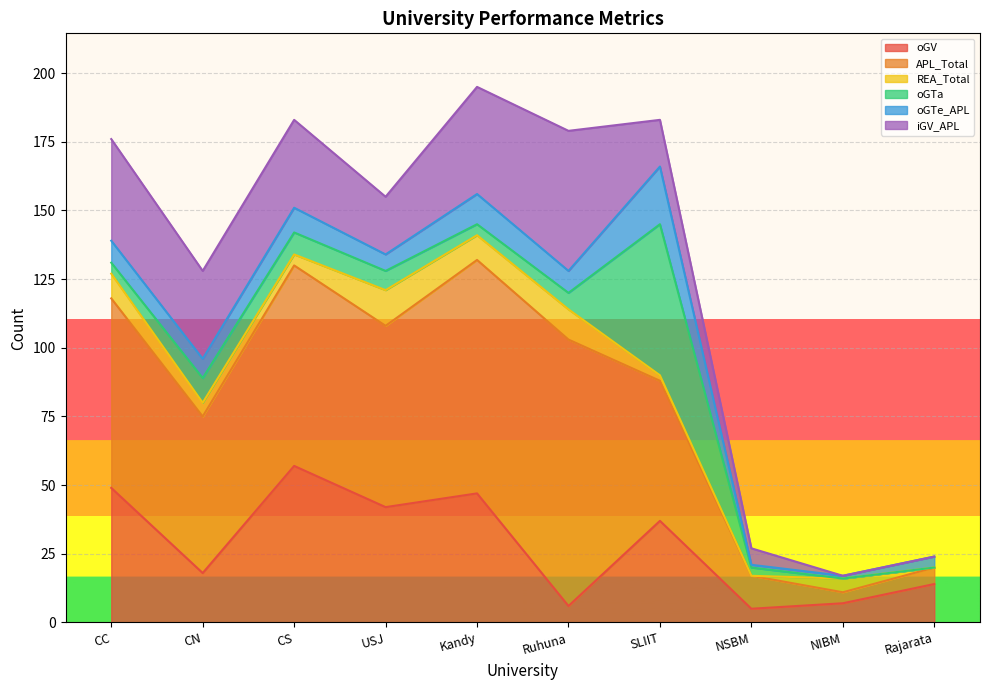

At how many categories does at least one series exceed 15?

7